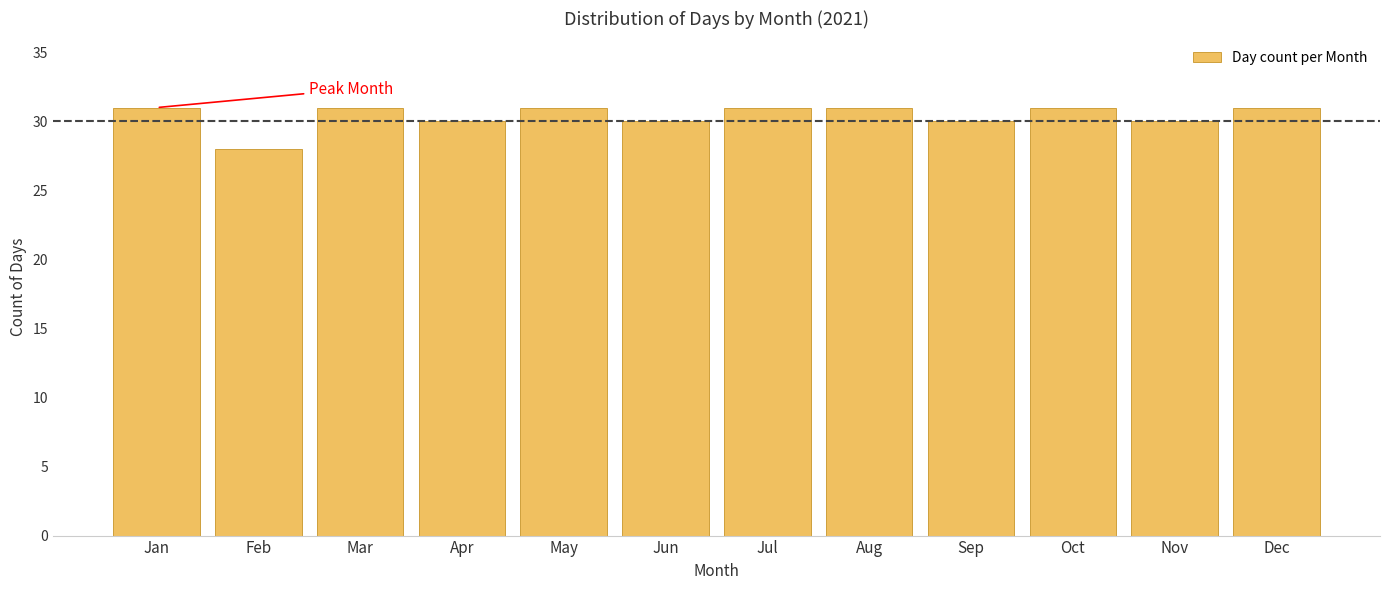

Reading right to left, what are all the values shown in this chart?

31	30	31	30	31	31	30	31	30	31	28	31